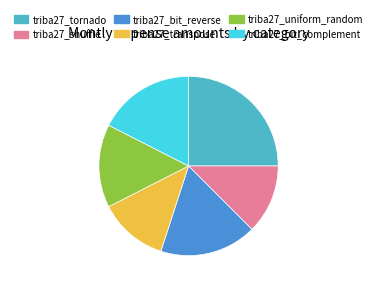

How many slices are in this pie chart?

6